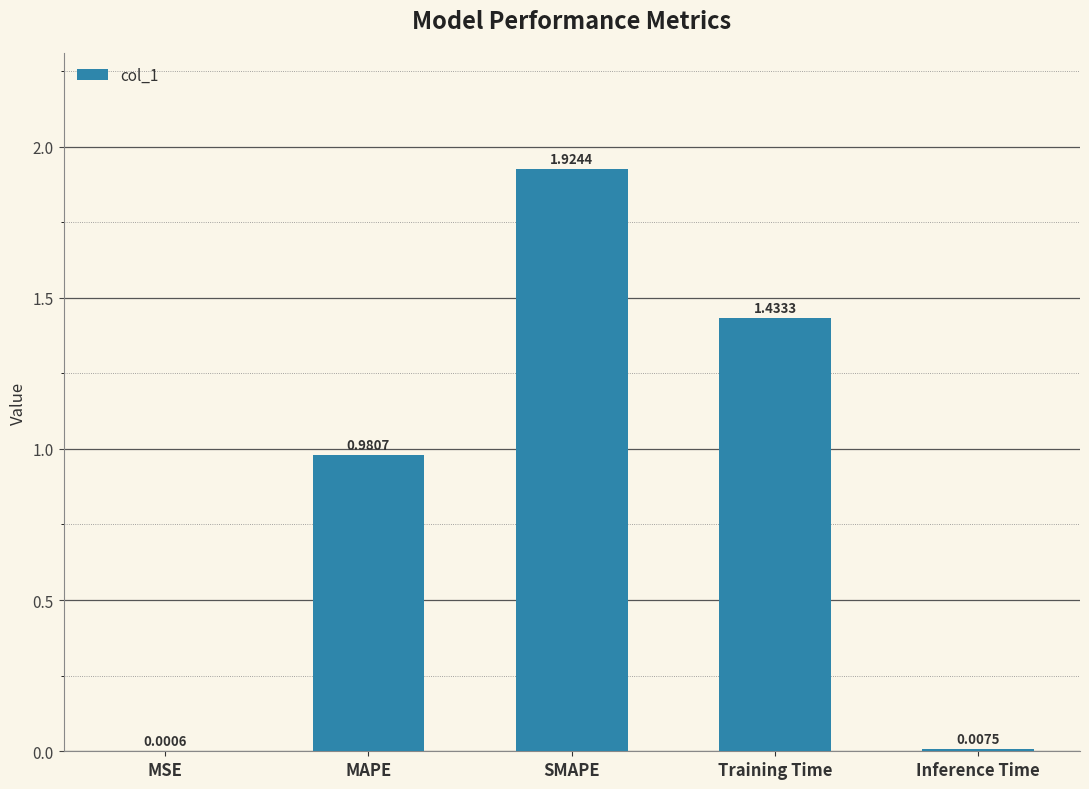

Which label corresponds to the largest value in the chart?

SMAPE